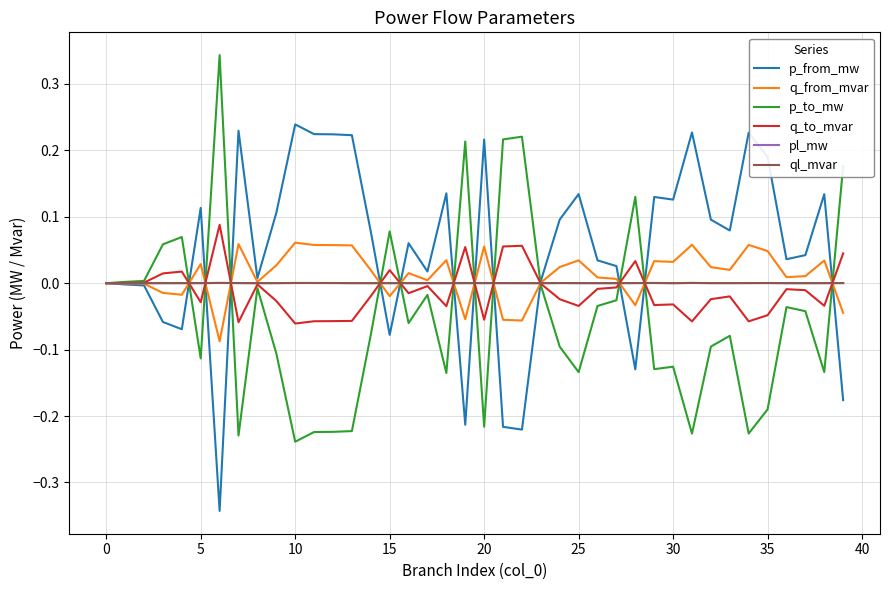

Which series has the largest total across all categories?

p_from_mw